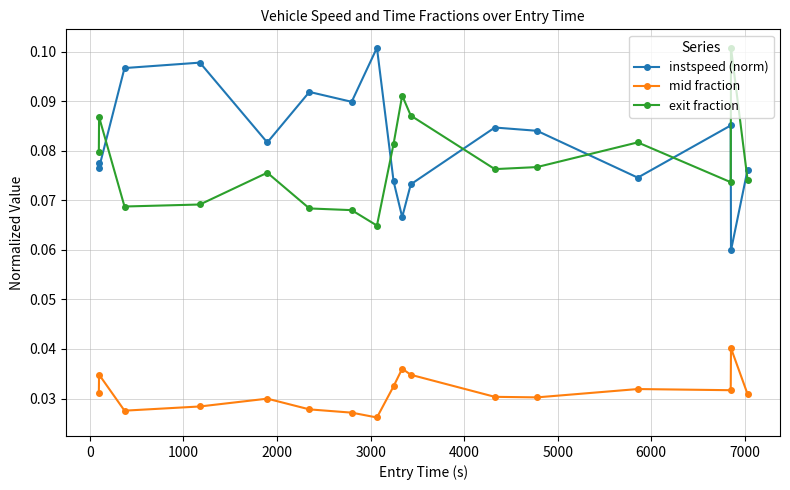

What is the sum of all mid fraction values?

0.5